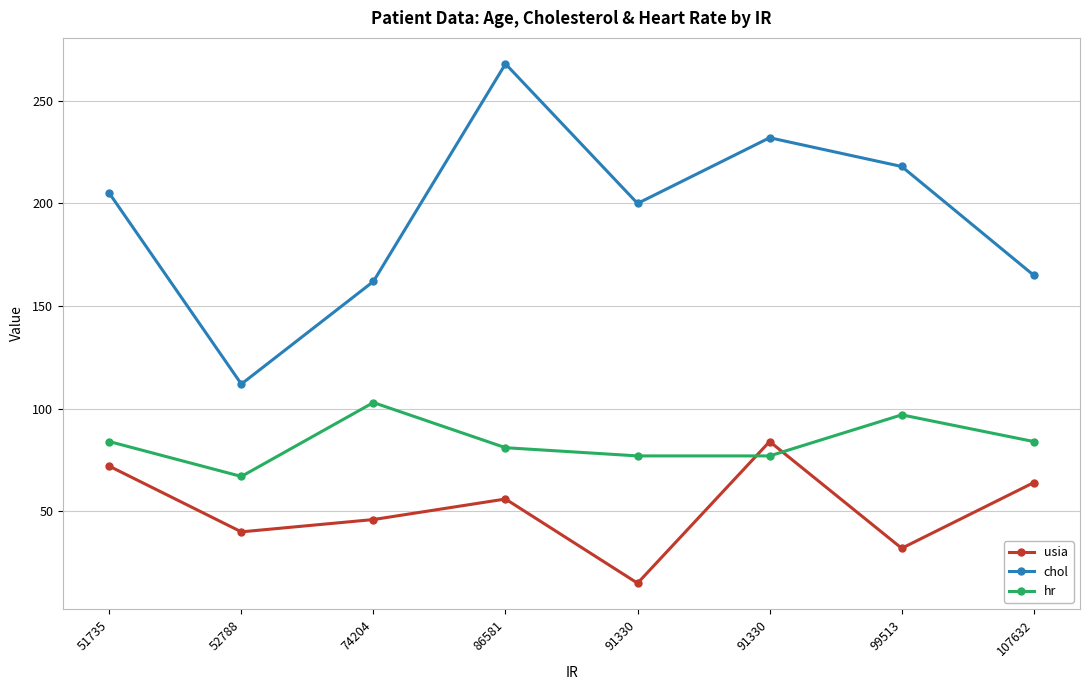

What is the minimum value shown in the chart?

15